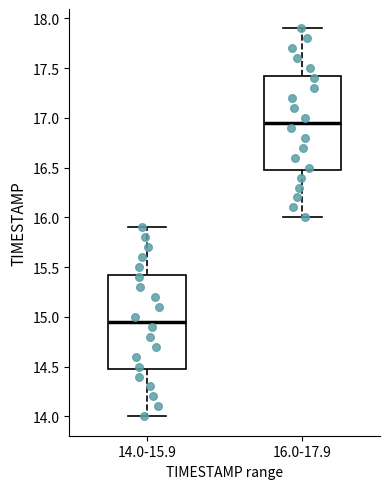

Reading left to right, read every box against the y-axis: the position of its median line, the range the box covers, and the ends of its whiskers. The values are not printed on the chart, so give them approximately, as read against the axis.

14.0-15.9: median 14.95, box 14.50 to 15.45, whiskers 14.00 to 15.90
16.0-17.9: median 16.95, box 16.50 to 17.45, whiskers 16.00 to 17.90